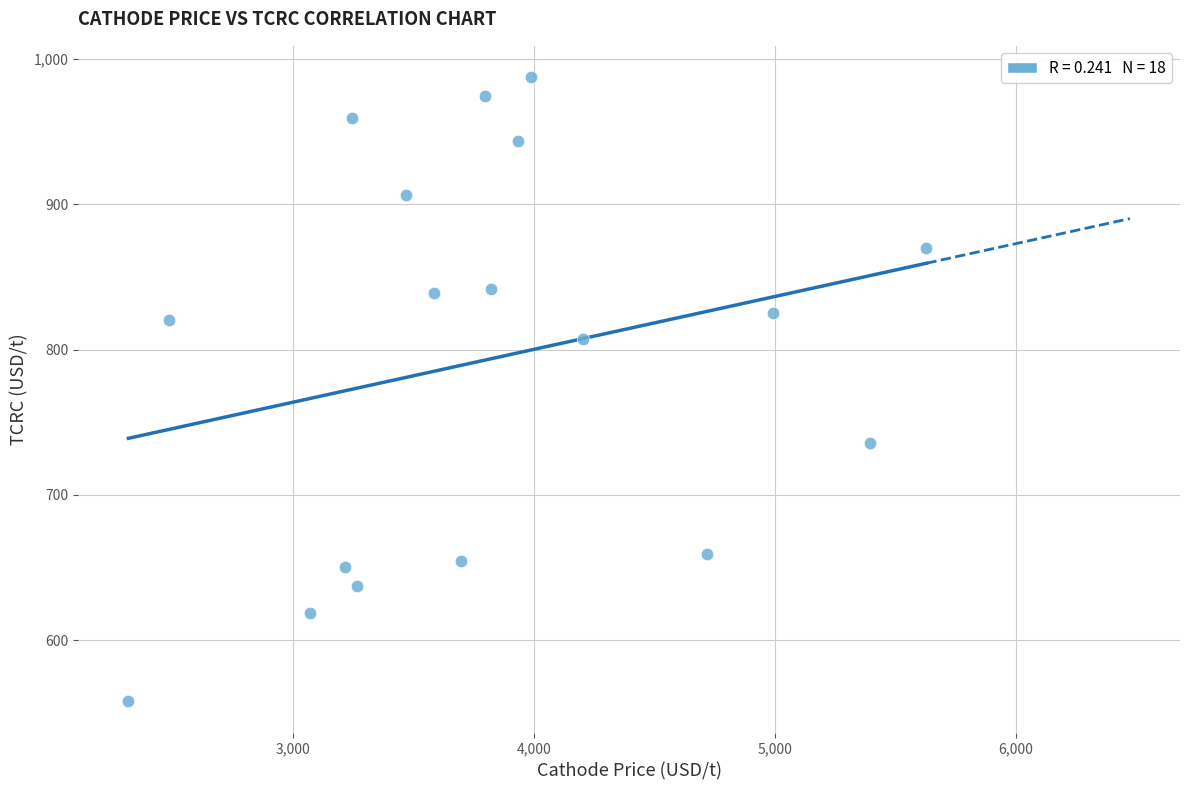

What is the range of X values (max minus min)?

3309.9